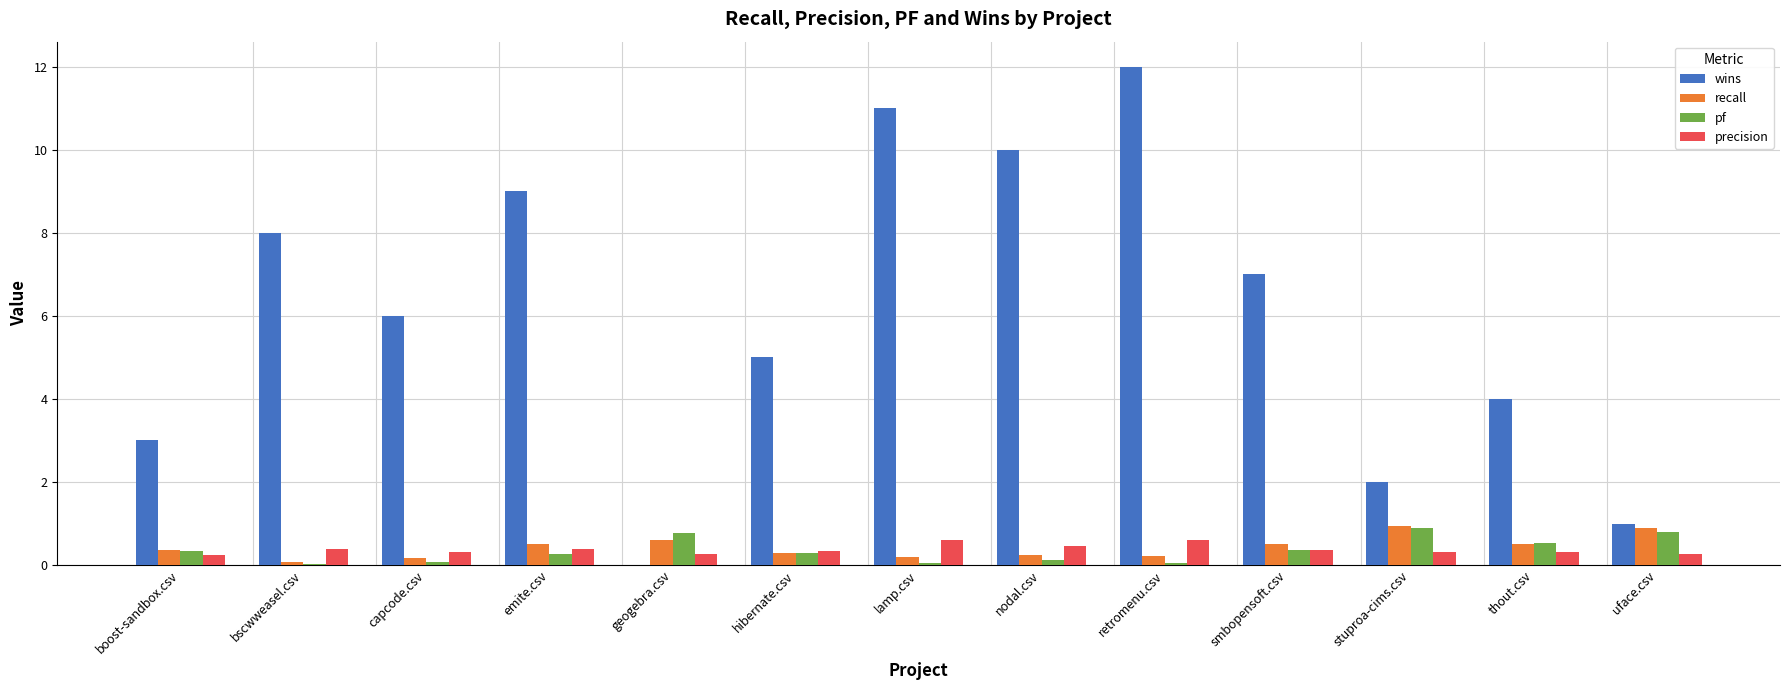

What is the highest value of the recall series?

0.9